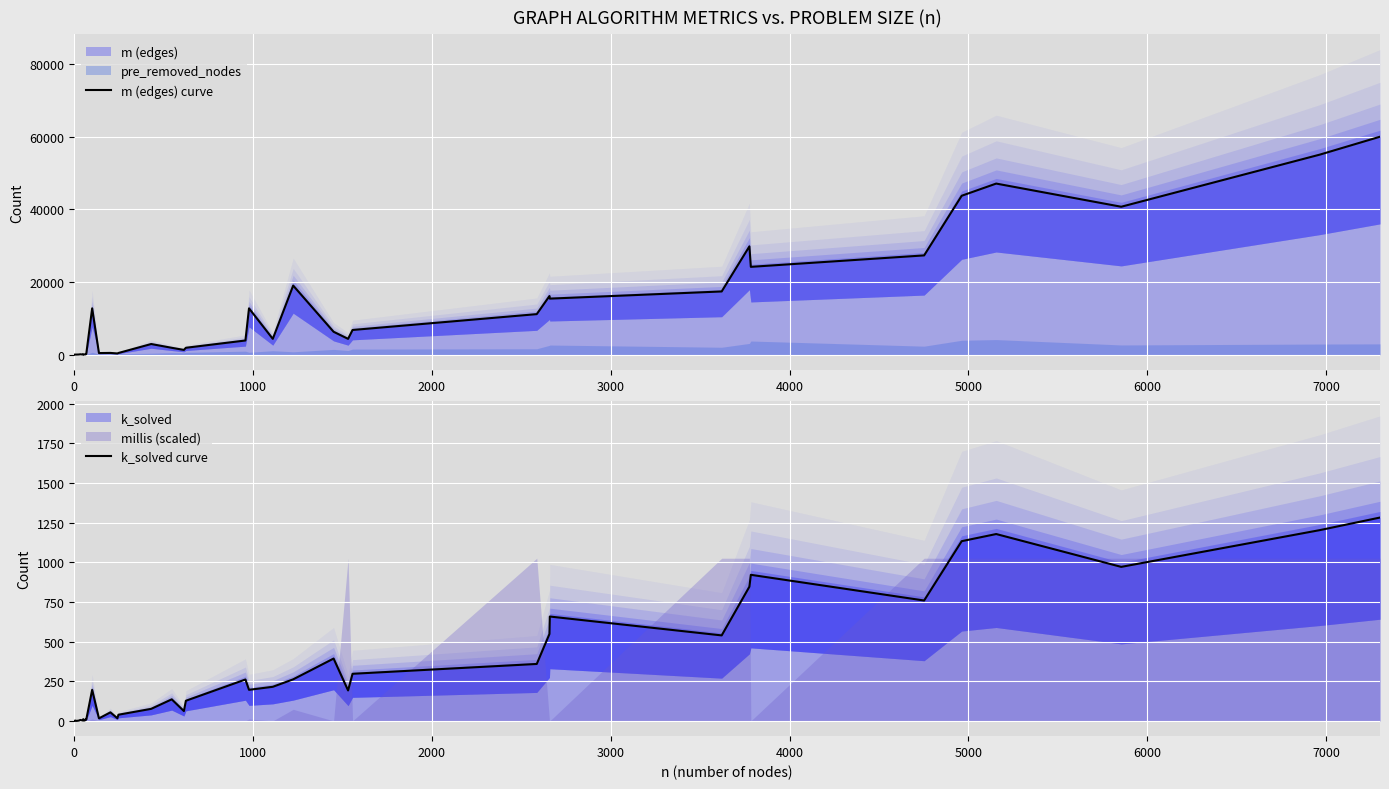

How many data points in k_solved curve are above 192?

19